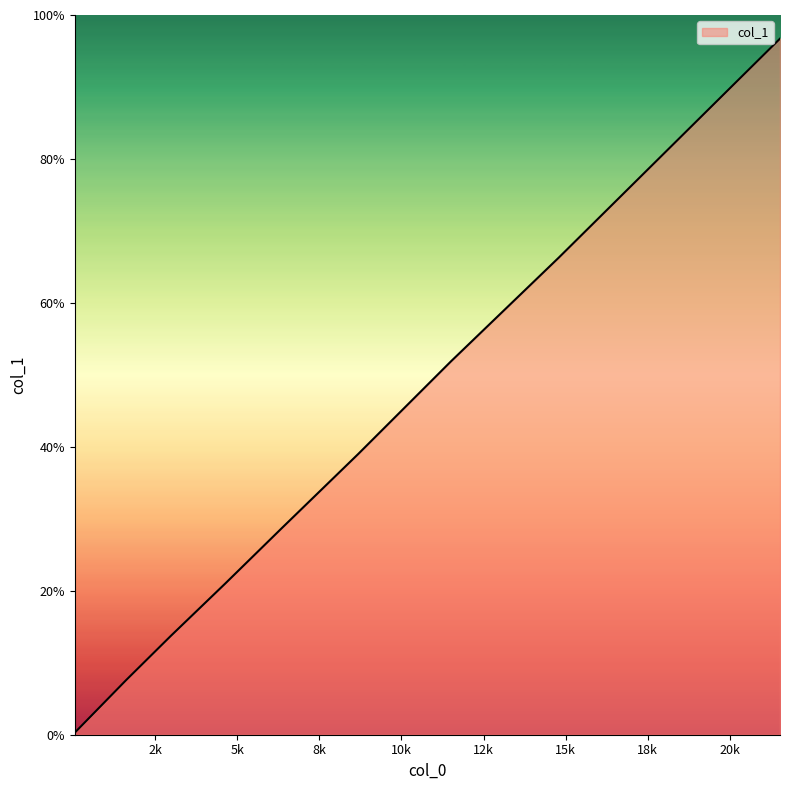

What is the greatest value displayed?

96.7